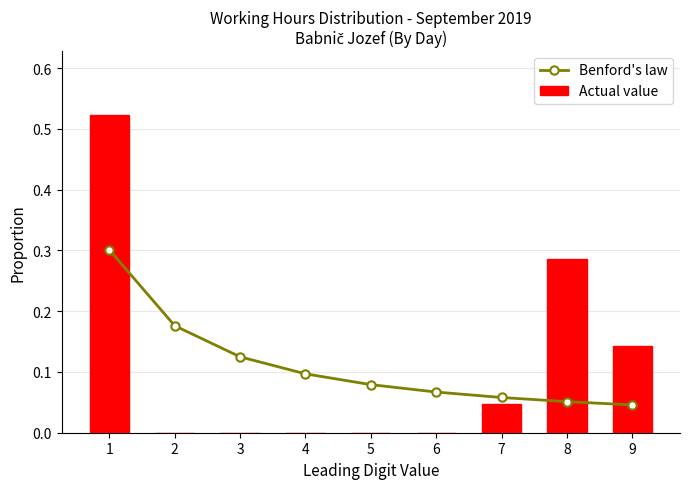

The value of Actual value at 2 is 0.0. True or false?

True